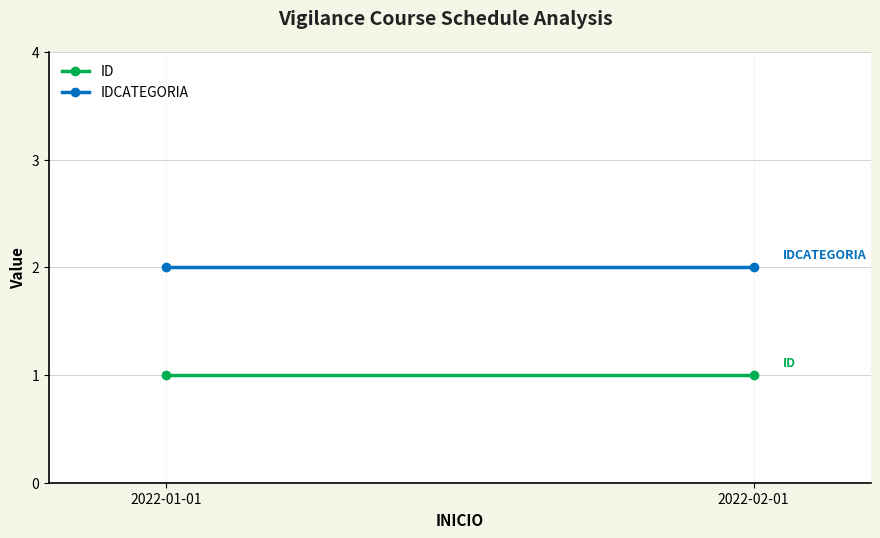

Rank the series by their maximum value, from lowest to highest.

ID, IDCATEGORIA